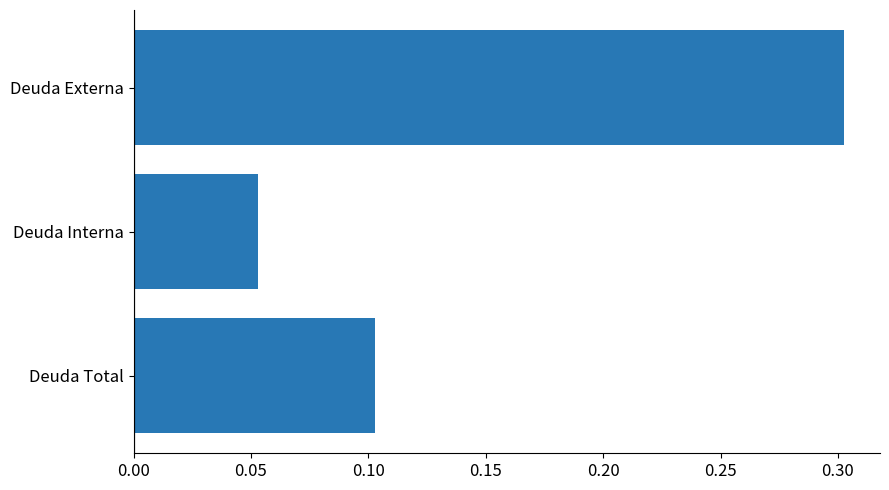

What is the difference between the maximum and minimum values?

0.2